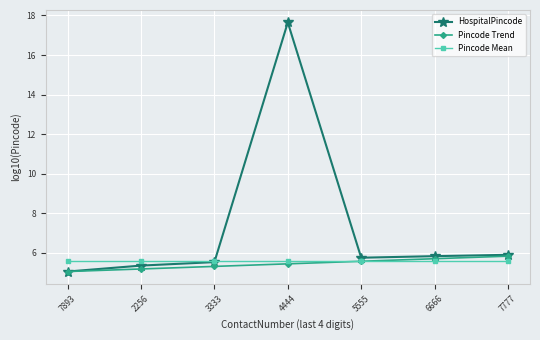

At 6666, list the series in order from smallest to largest.

Pincode Mean, Pincode Trend, HospitalPincode